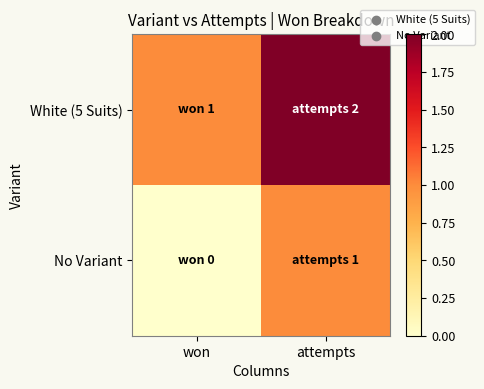

What is the total value across all series at won?

1